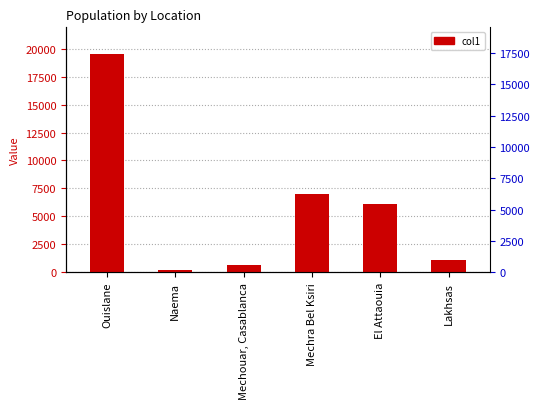

What is the ratio of the value at Mechouar, Casablanca to the value at El Attaouia?

0.1